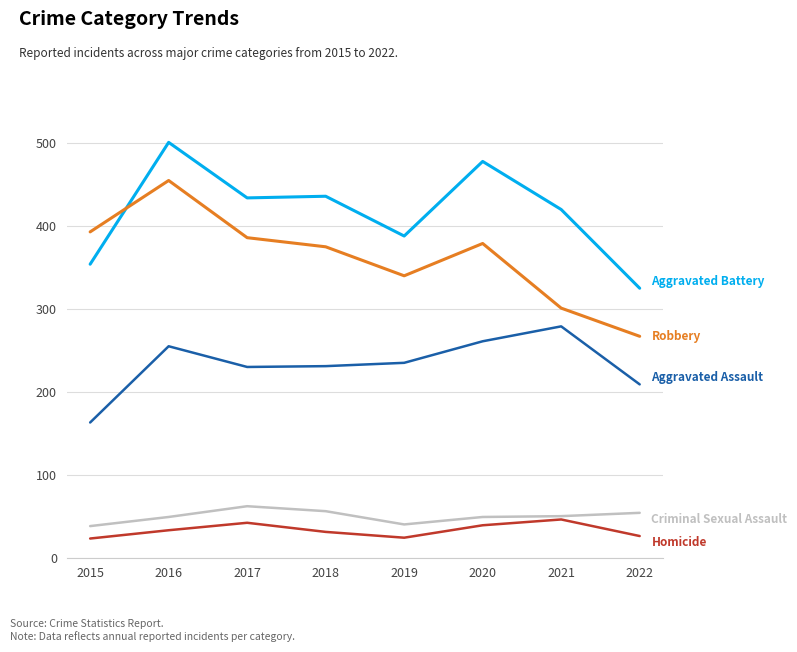

What is the difference between the highest and lowest values at 2022?

299